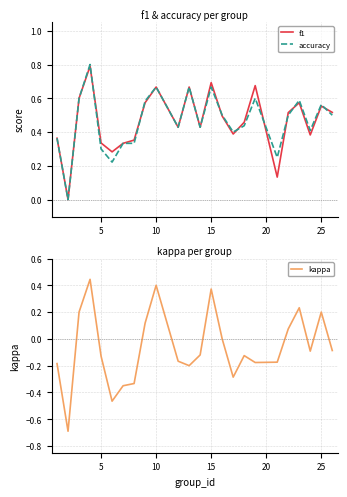

What is the maximum value for accuracy?

0.8